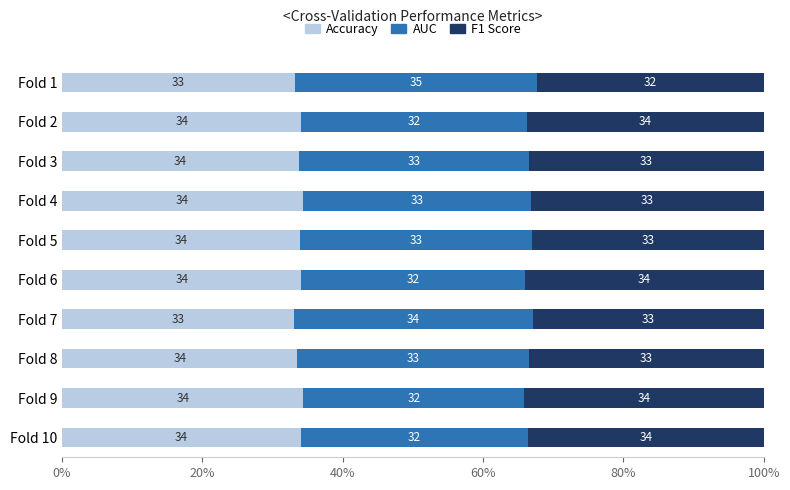

What is the total value across all series at Fold 2?

100.0